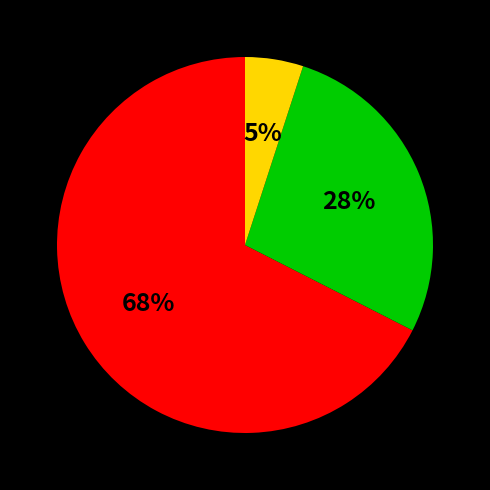

To the nearest percent, what is the average slice percentage?

33%